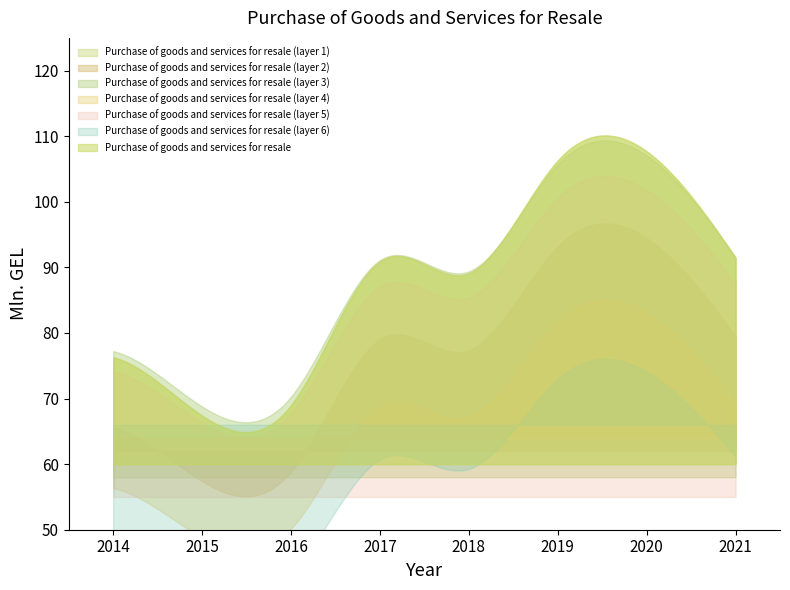

Does the chart have visible grid lines?

No